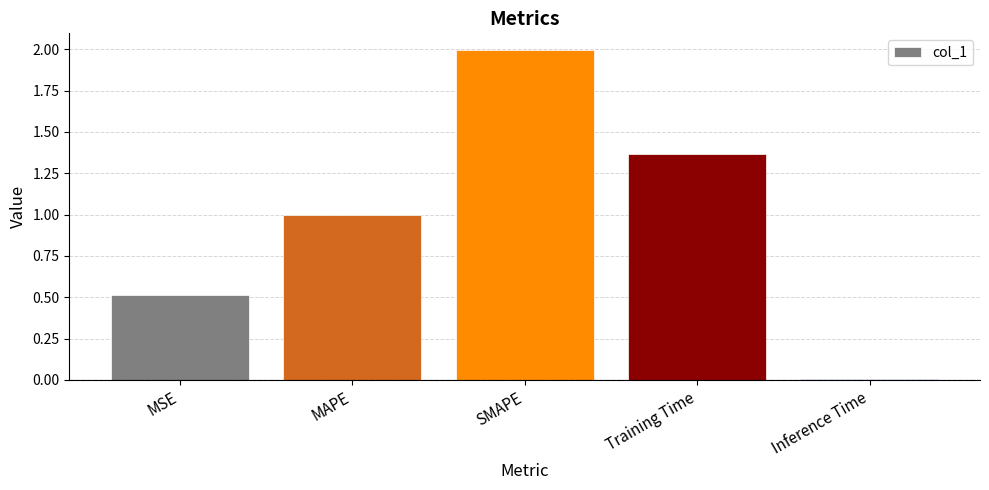

The chart shows a value of 2.0 at Training Time. True or false?

False